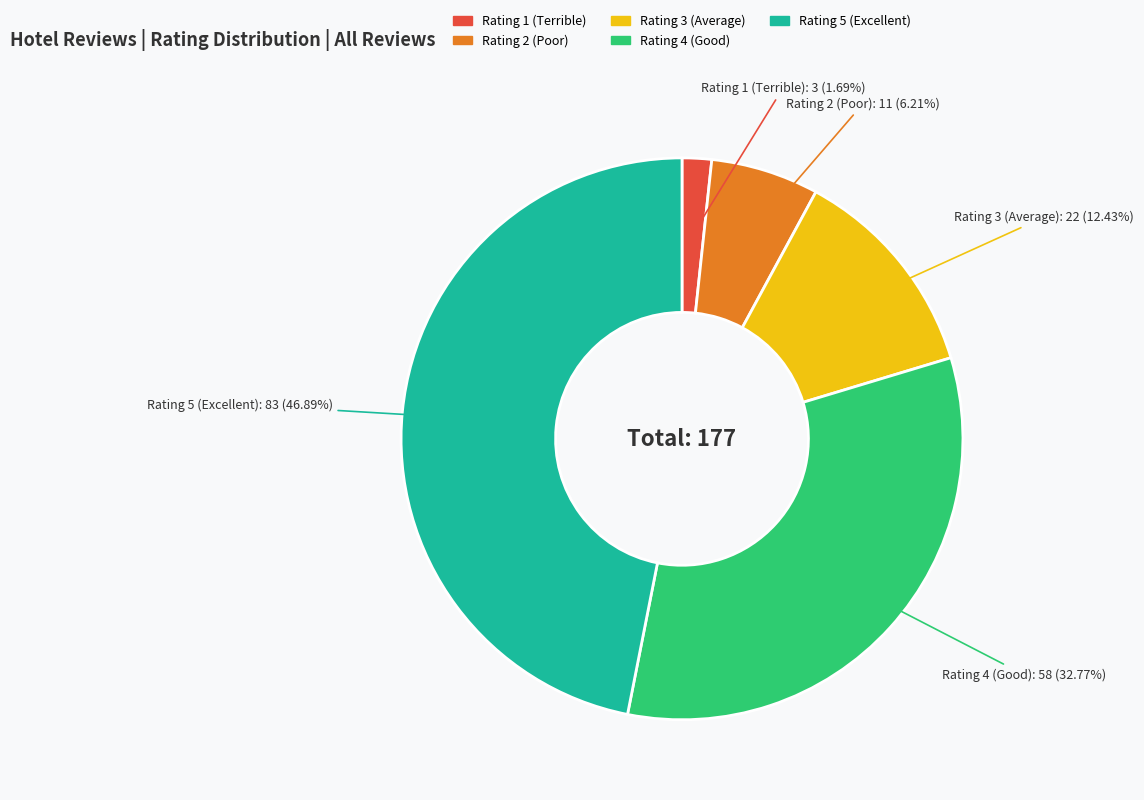

What is the ratio of the value at Rating 4 (Good) to the value at Rating 3 (Average)?

2.6